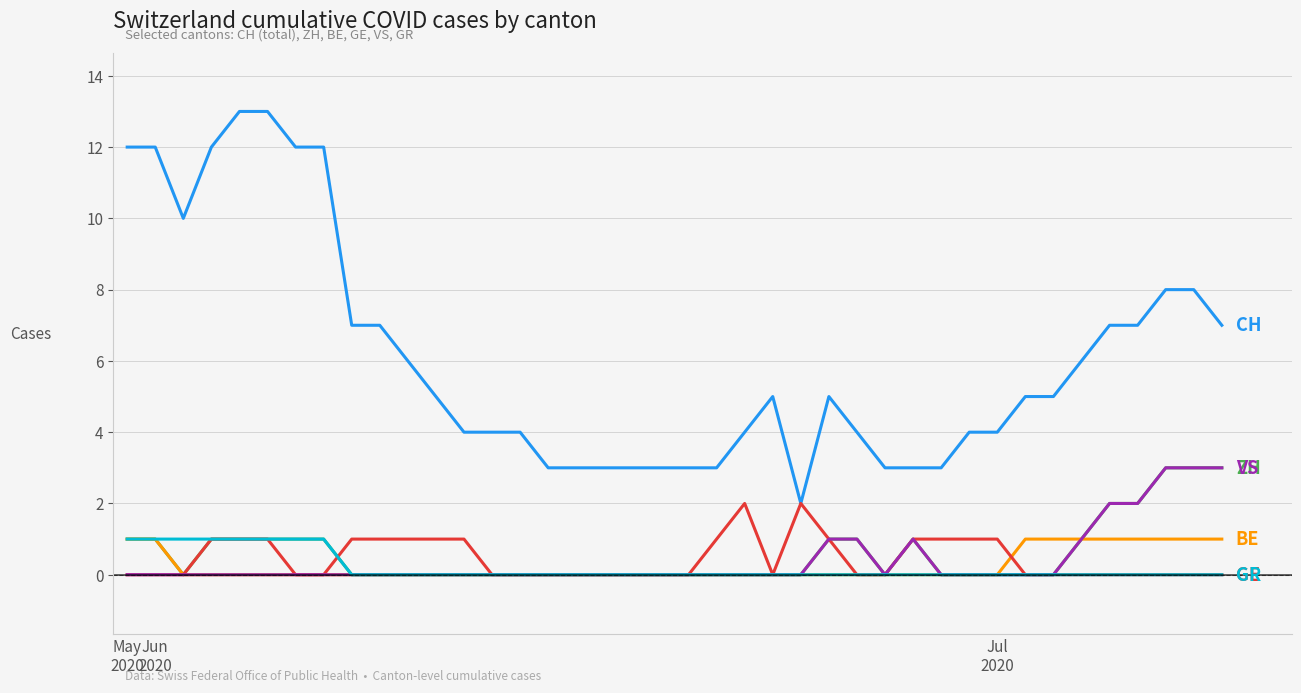

Does the chart have visible grid lines?

Yes